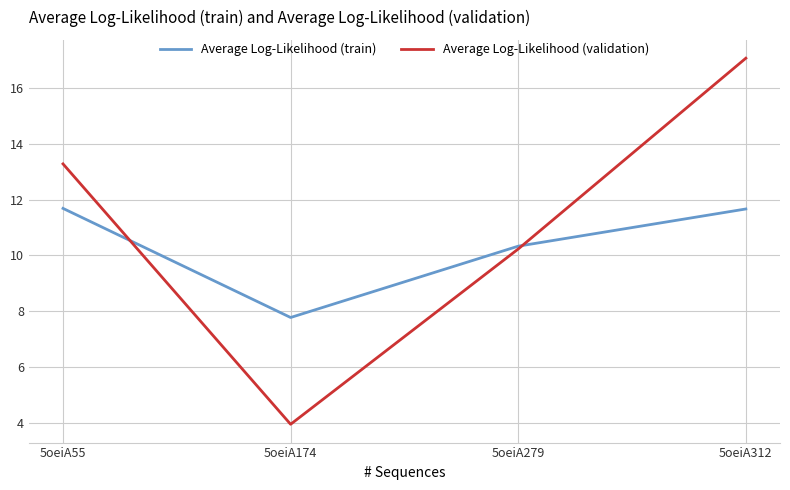

Rank the series by their maximum value, from lowest to highest.

Average Log-Likelihood (train), Average Log-Likelihood (validation)